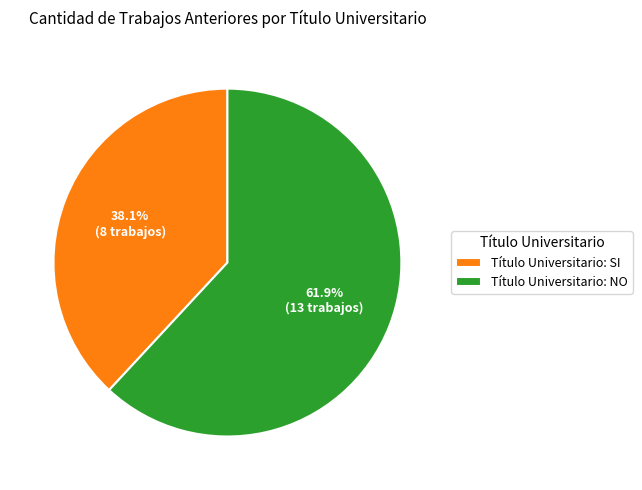

Does Título Universitario: NO account for over 50% of the chart?

Yes